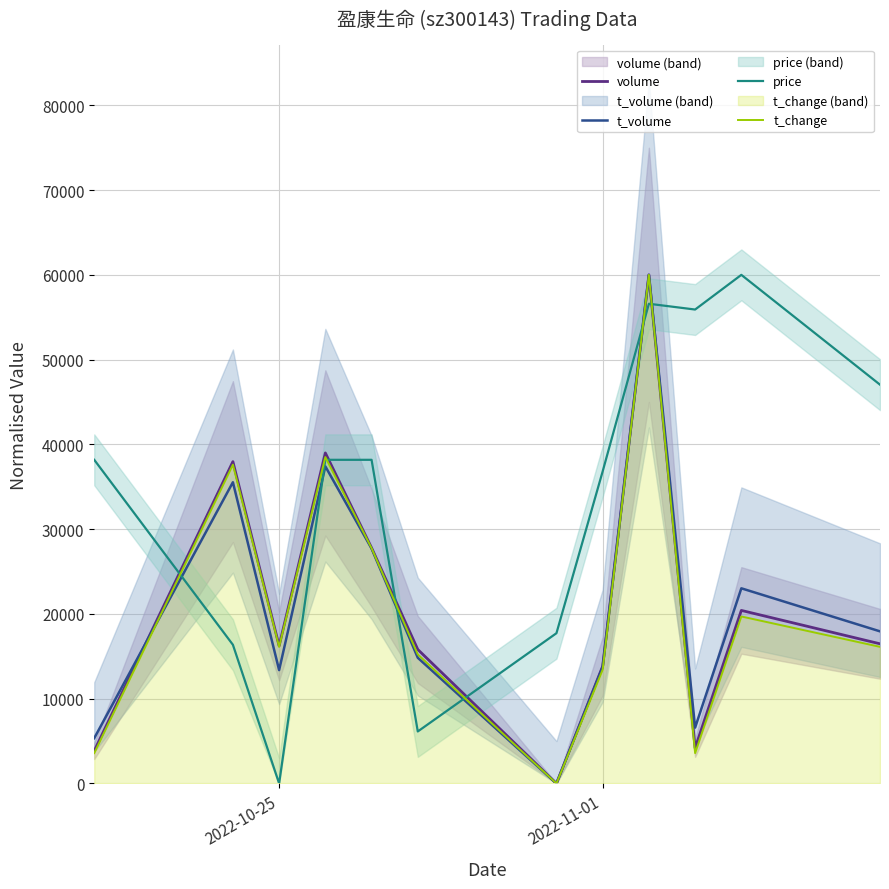

What is the maximum value for t_volume?

60000.0